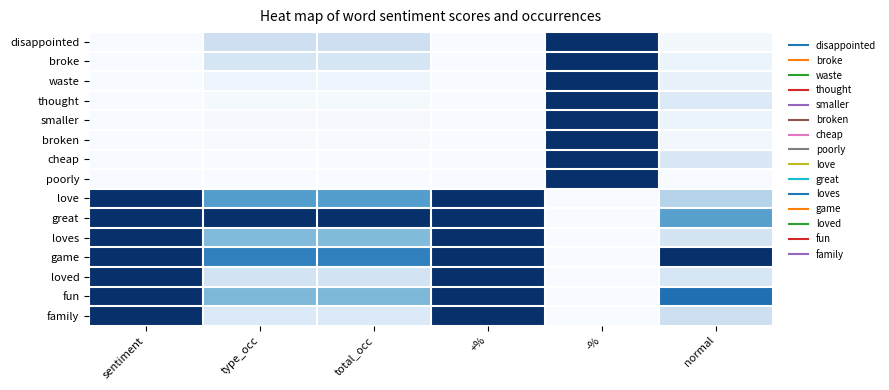

Reading left to right, extract all data points from this chart.

disappointed: sentiment=0.0	type_occ=0.2	total_occ=0.2	+%=0.0	-%=1.0	normal=0.0
broke: sentiment=0.0	type_occ=0.2	total_occ=0.2	+%=0.0	-%=1.0	normal=0.1
waste: sentiment=0.0	type_occ=0.0	total_occ=0.0	+%=0.0	-%=1.0	normal=0.1
thought: sentiment=0.0	type_occ=0.0	total_occ=0.0	+%=0.0	-%=1.0	normal=0.1
smaller: sentiment=0.0	type_occ=0.0	total_occ=0.0	+%=0.0	-%=1.0	normal=0.1
broken: sentiment=0.0	type_occ=0.0	total_occ=0.0	+%=0.0	-%=1.0	normal=0.0
cheap: sentiment=0.0	type_occ=0.0	total_occ=0.0	+%=0.0	-%=1.0	normal=0.1
poorly: sentiment=0.0	type_occ=0.0	total_occ=0.0	+%=0.0	-%=1.0	normal=0.0
love: sentiment=1.0	type_occ=0.6	total_occ=0.6	+%=1.0	-%=0.0	normal=0.3
great: sentiment=1.0	type_occ=1.0	total_occ=1.0	+%=1.0	-%=0.0	normal=0.6
loves: sentiment=1.0	type_occ=0.4	total_occ=0.4	+%=1.0	-%=0.0	normal=0.2
game: sentiment=1.0	type_occ=0.7	total_occ=0.7	+%=1.0	-%=0.0	normal=1.0
loved: sentiment=1.0	type_occ=0.2	total_occ=0.2	+%=1.0	-%=0.0	normal=0.2
fun: sentiment=1.0	type_occ=0.5	total_occ=0.5	+%=1.0	-%=0.0	normal=0.8
family: sentiment=1.0	type_occ=0.1	total_occ=0.1	+%=1.0	-%=0.0	normal=0.2